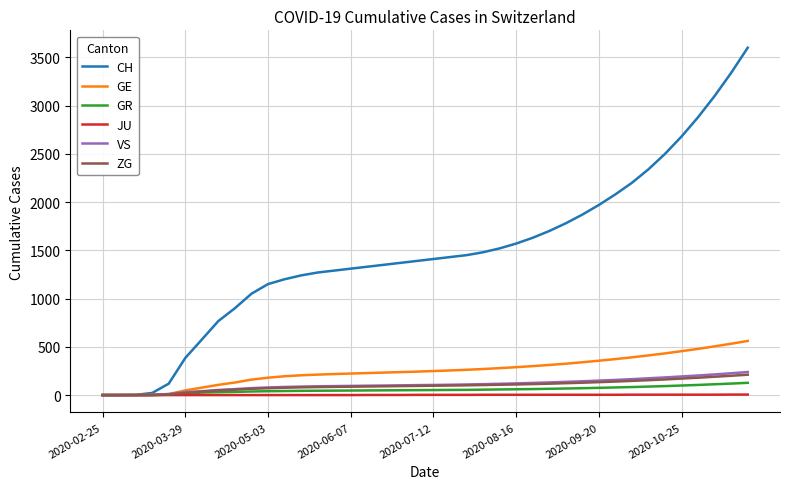

What is the maximum value shown in the chart?

3600